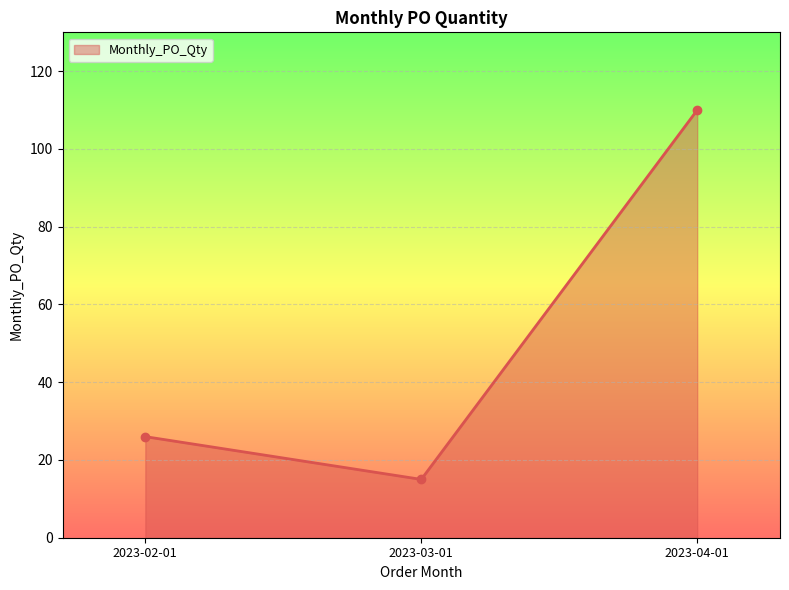

Reading left to right, what are all the values shown in this chart?

2023-02-01=26	2023-03-01=15	2023-04-01=110